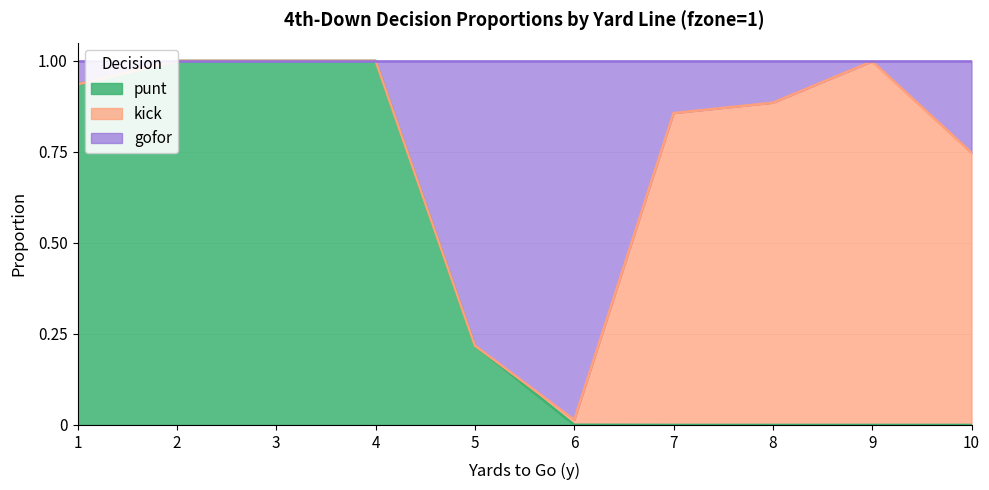

Which series has the largest range (max minus min)?

punt